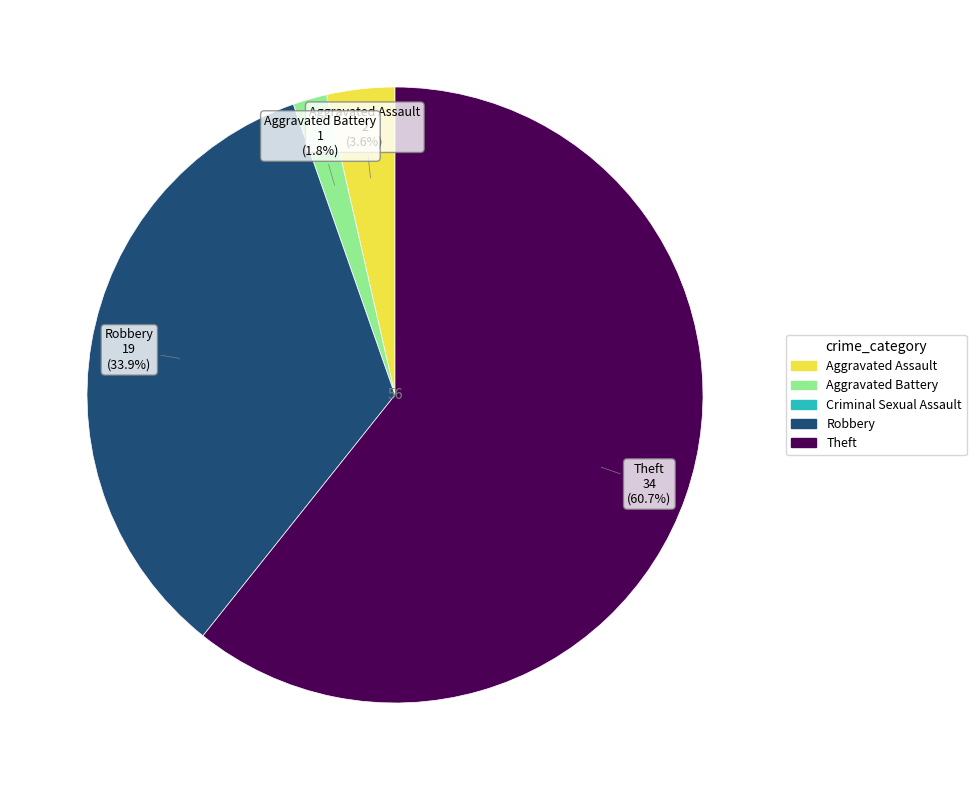

What is the largest slice in the pie chart?

Theft